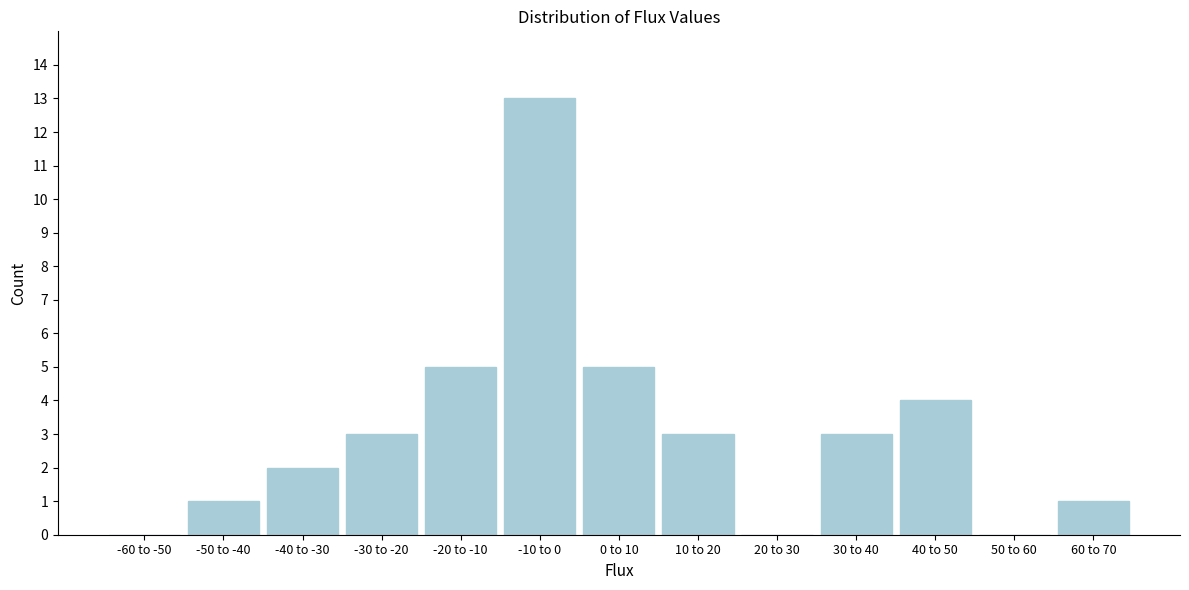

Reading left to right, list all the values displayed in this chart.

-60 to -50=0	-50 to -40=1	-40 to -30=2	-30 to -20=3	-20 to -10=5	-10 to 0=13	0 to 10=5	10 to 20=3	20 to 30=0	30 to 40=3	40 to 50=4	50 to 60=0	60 to 70=1